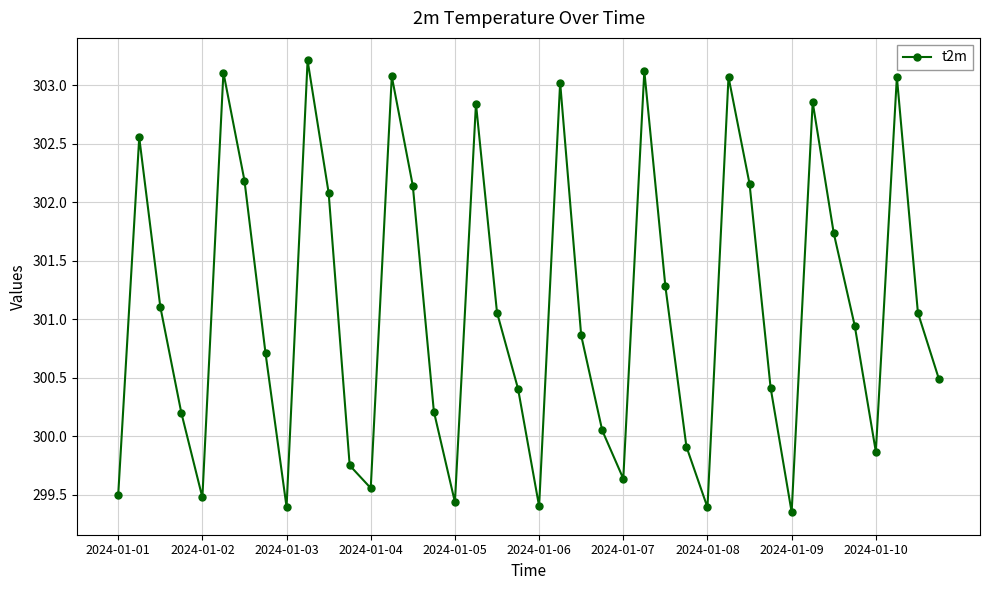

What is the greatest value displayed?

303.2